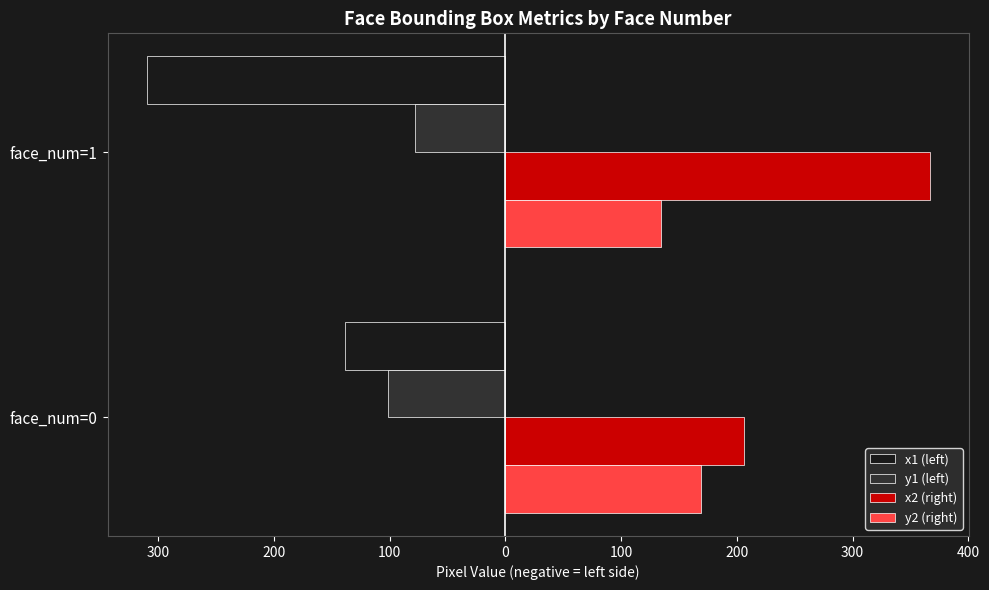

What are all the series names shown in the legend?

x1 (left), y1 (left), x2 (right), y2 (right)